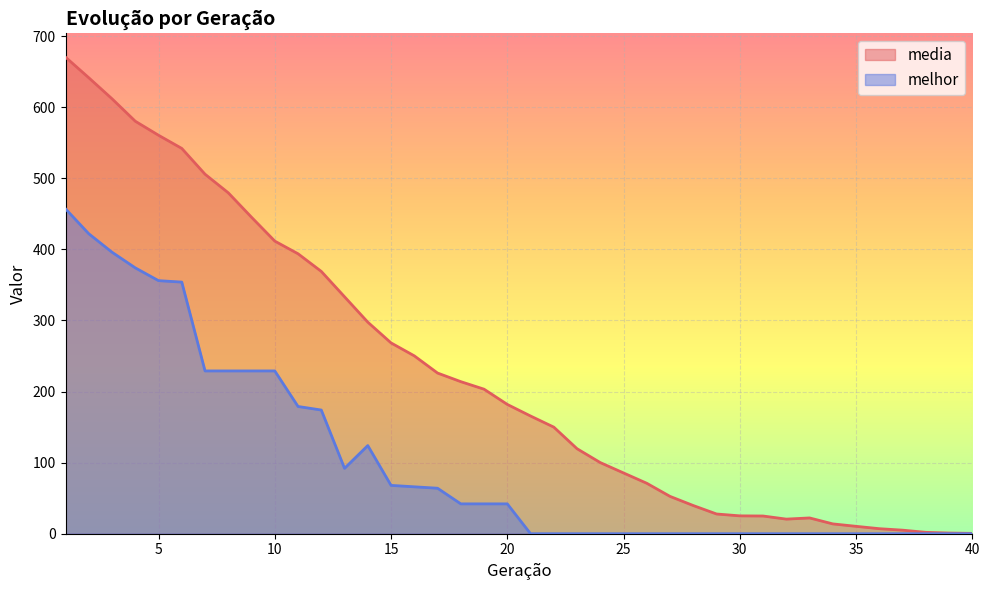

What are all the series names shown in the legend?

media, melhor